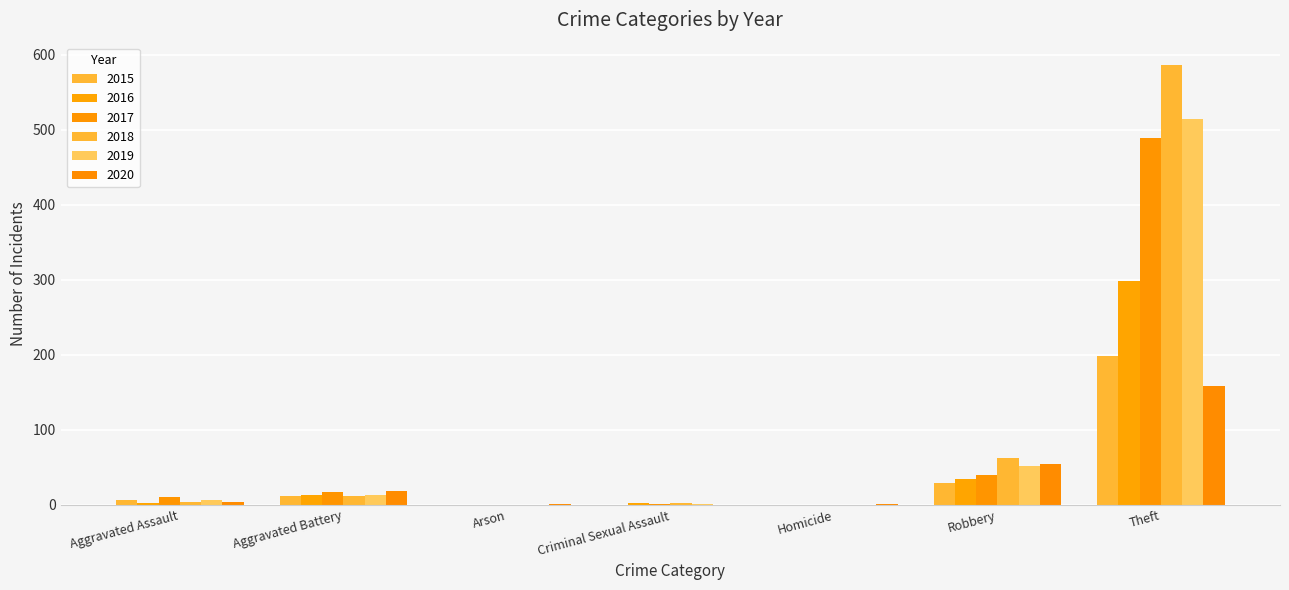

What is the label of the 7th bar from the left?

Theft